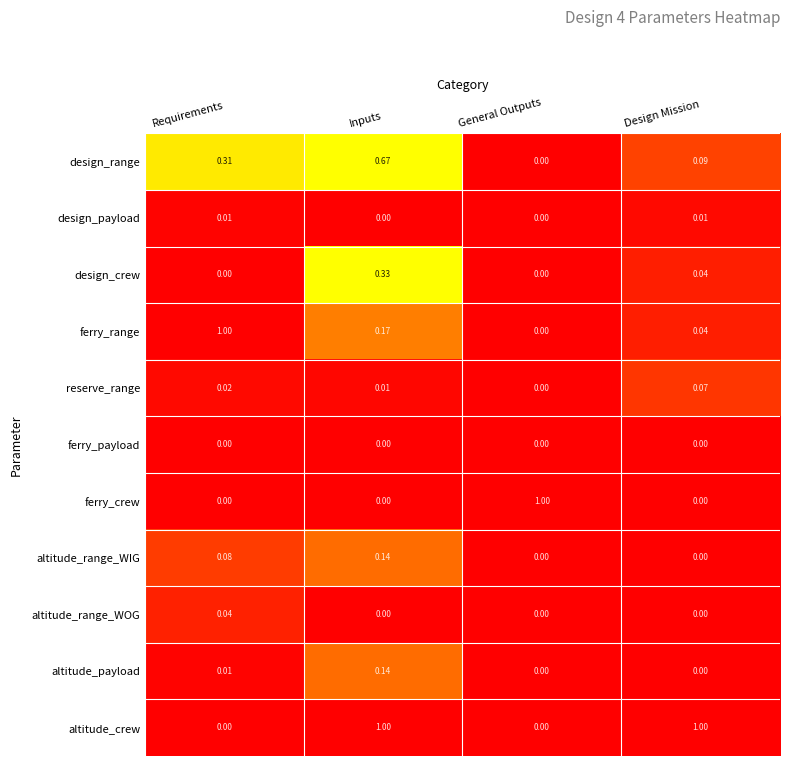

Which series has the largest total across all categories?

altitude_crew